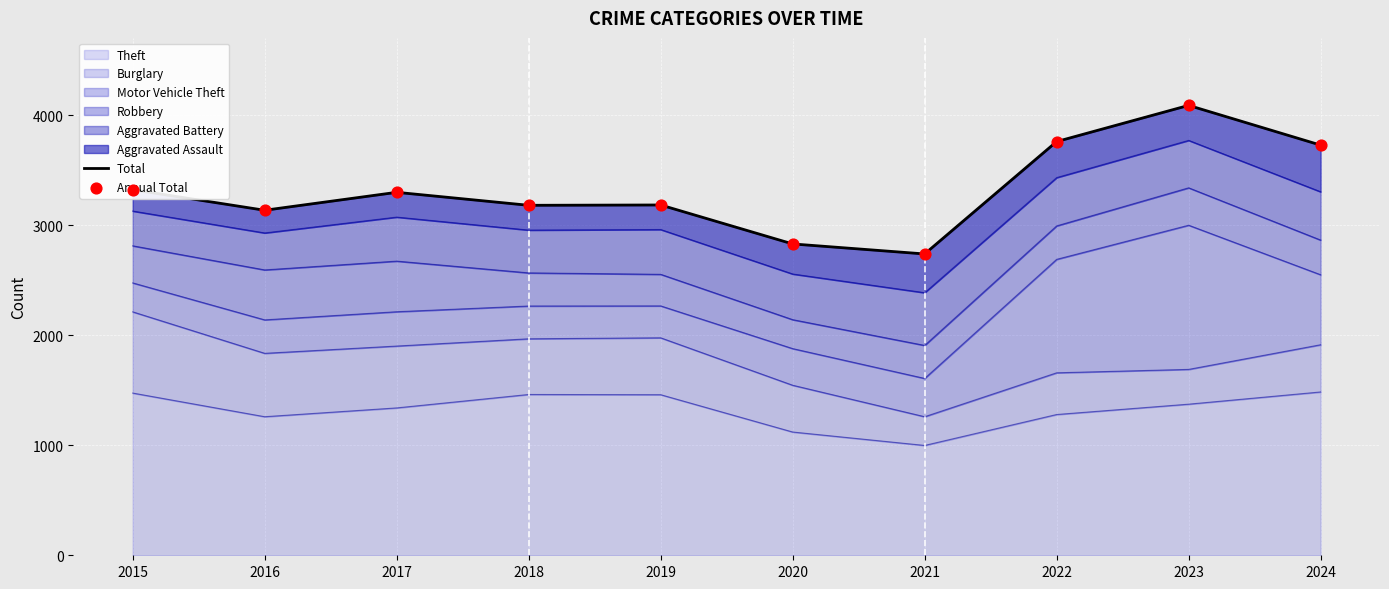

Is the value of Total at 2024 greater than the value of Annual Total at 2017?

Yes